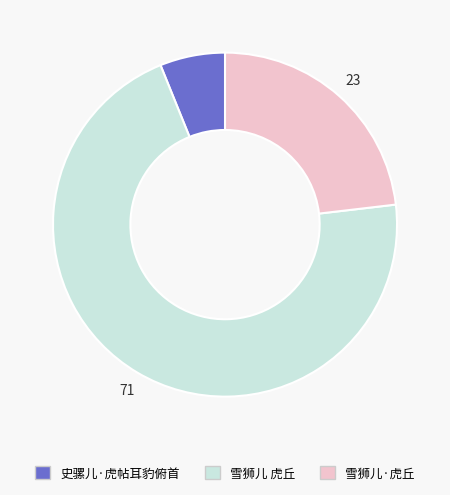

Count the number of slices in the pie.

3